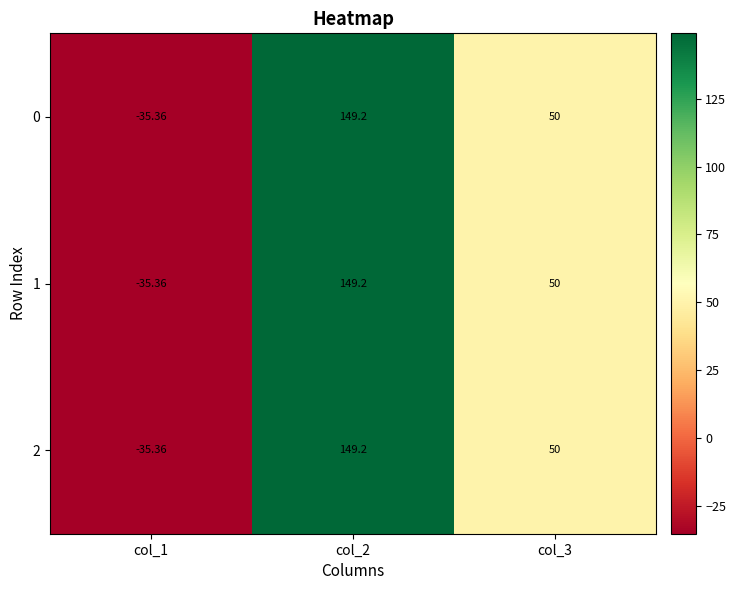

How many negative values does the 1 series have?

1